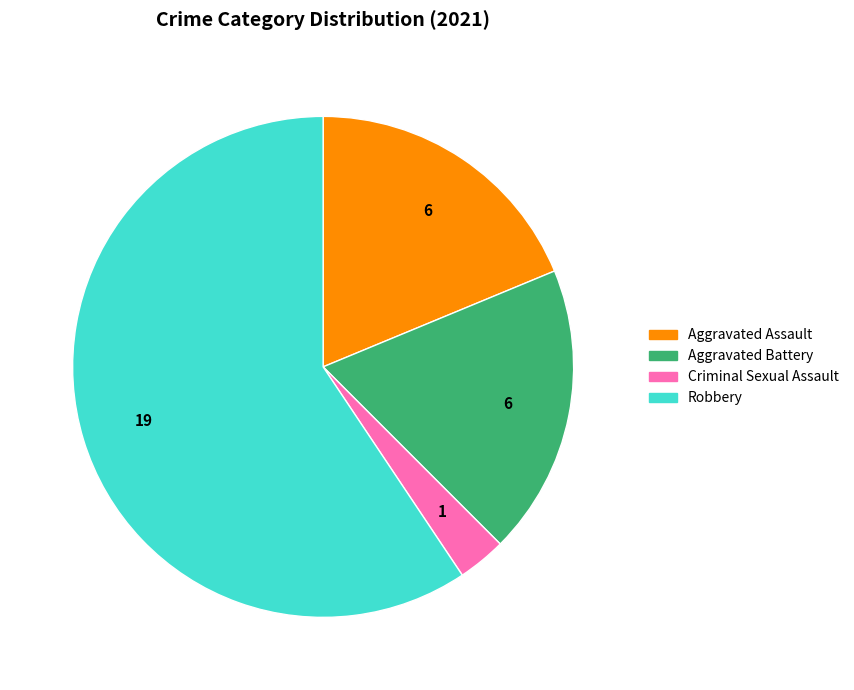

Is it true that Aggravated Assault is 6% of the pie?

False